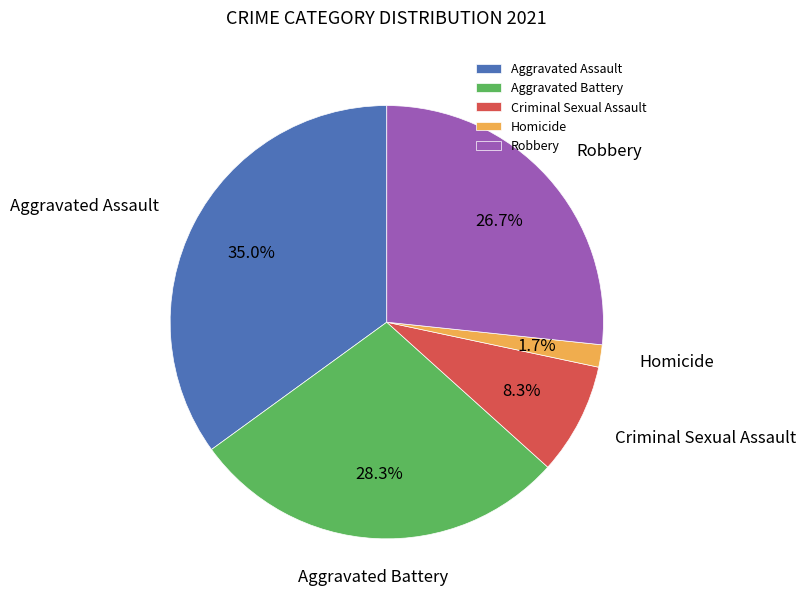

How many segments does this pie chart have?

5